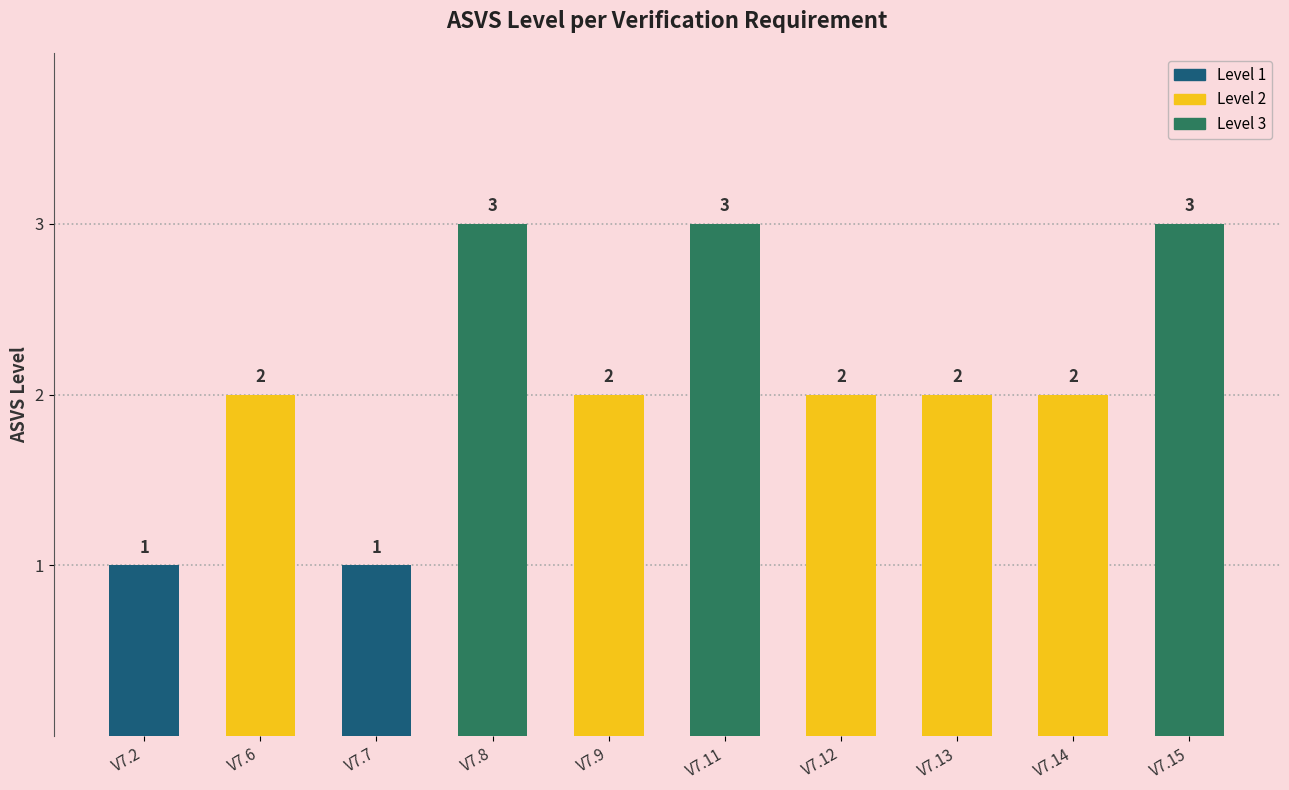

What value does the data have at V7.8?

3